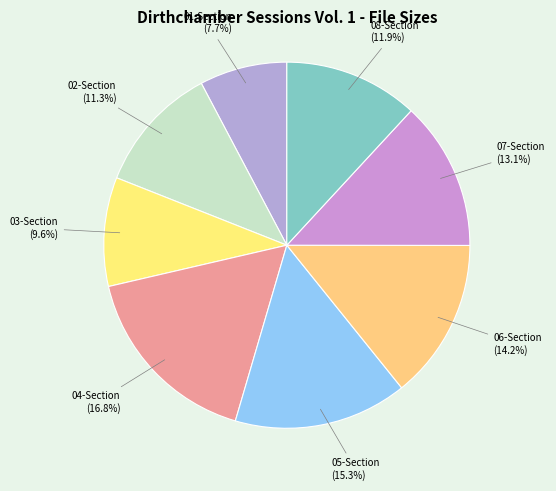

Is it true that 05-Section is 27% of the pie?

False